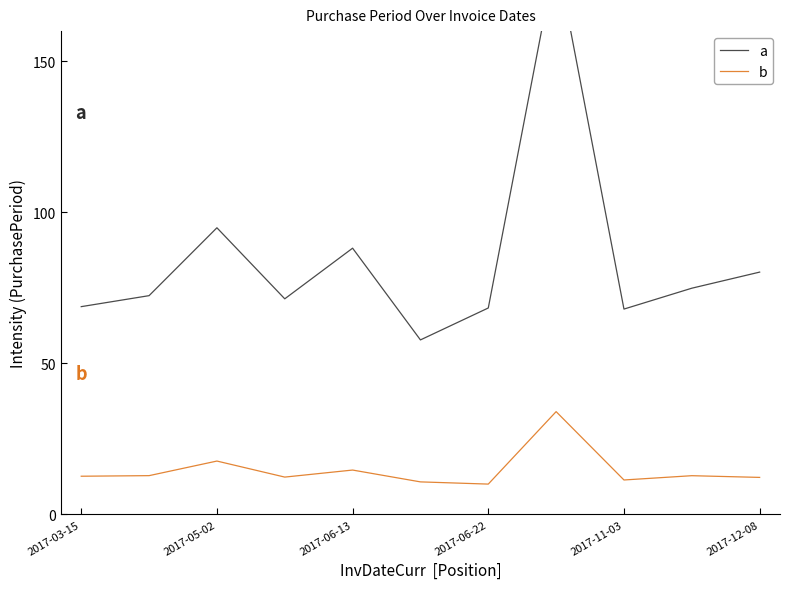

Where is b nearest to the value 21?

2017-05-02